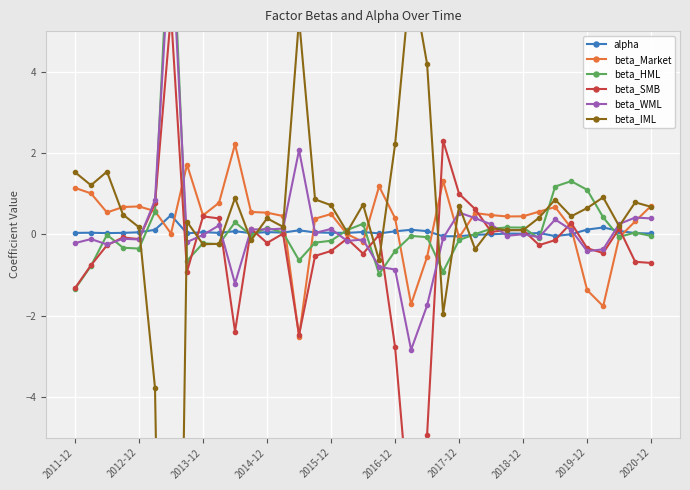

What is the smallest value displayed?

-26.3